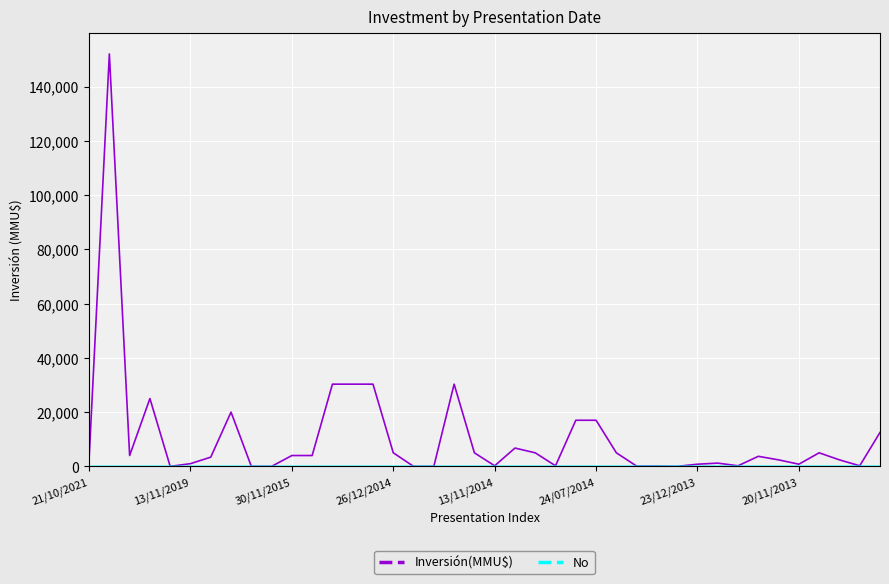

Which series has the largest range (max minus min)?

Inversión(MMU$)